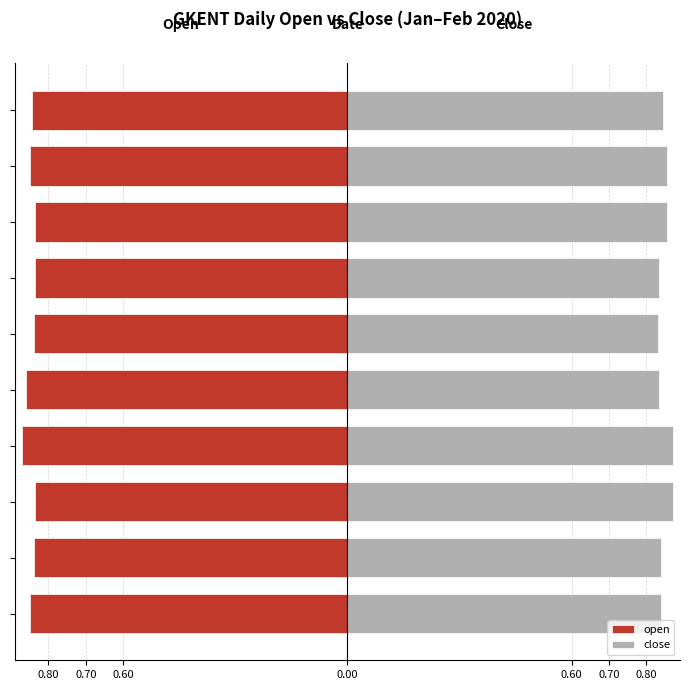

What are all the series names shown in the legend?

open, close